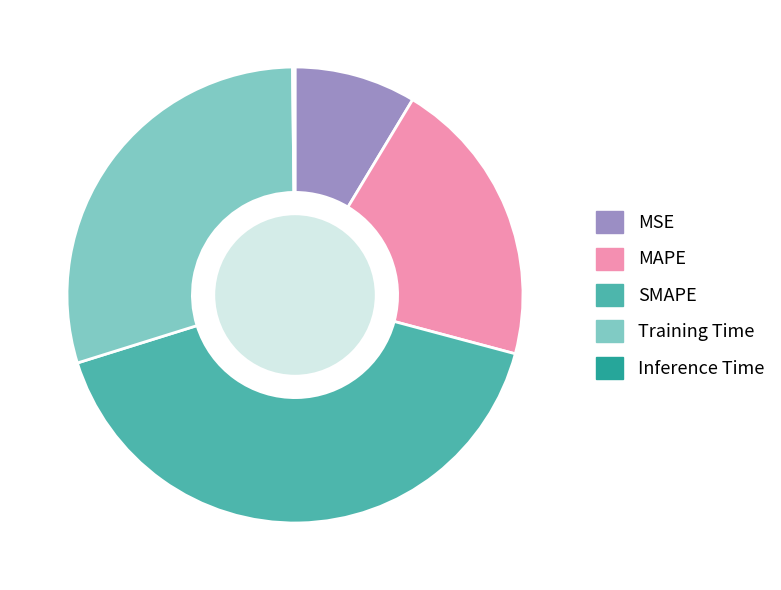

What is the ratio of the value at MAPE to the value at SMAPE?

0.5